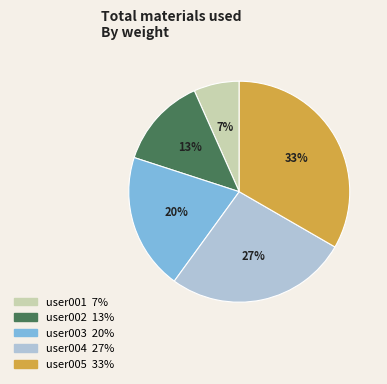

To the nearest percent, what is the average slice percentage?

20%